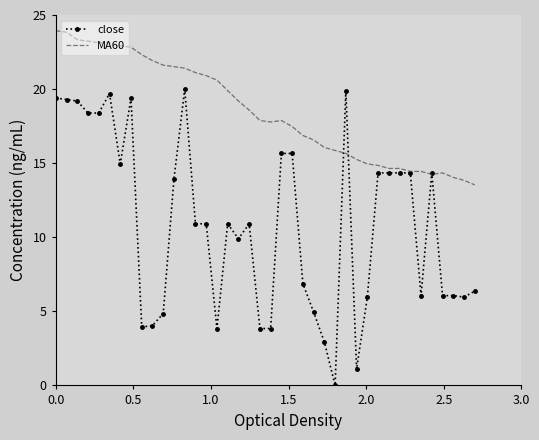

True or false: MA60 and close cross at least once.

True